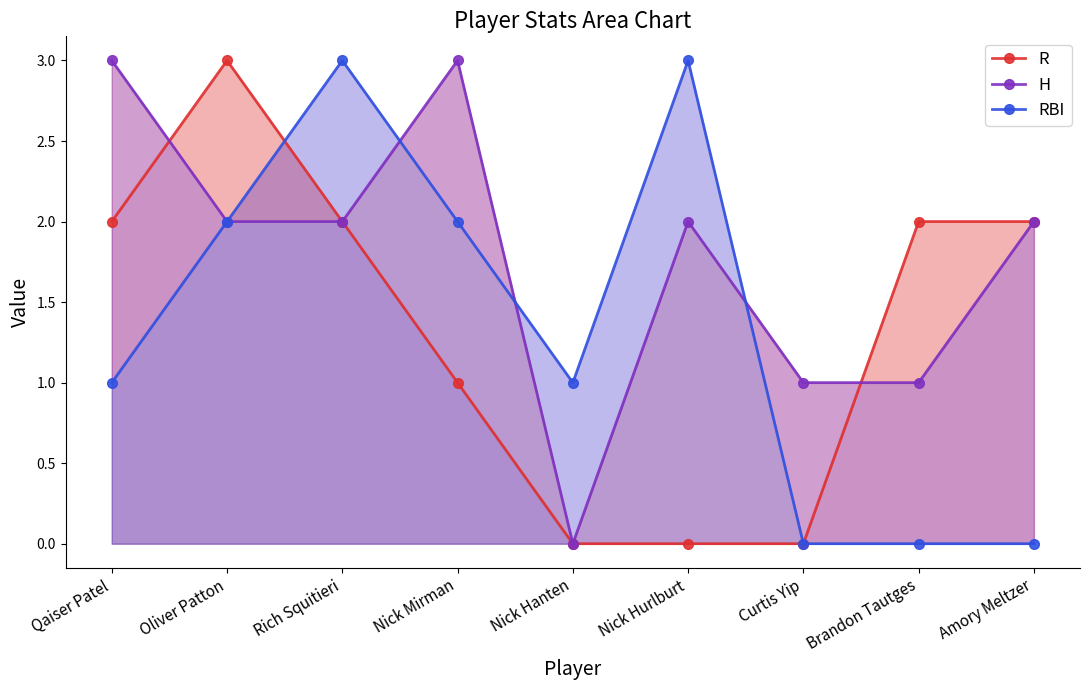

True or false: RBI and H cross at least once.

True